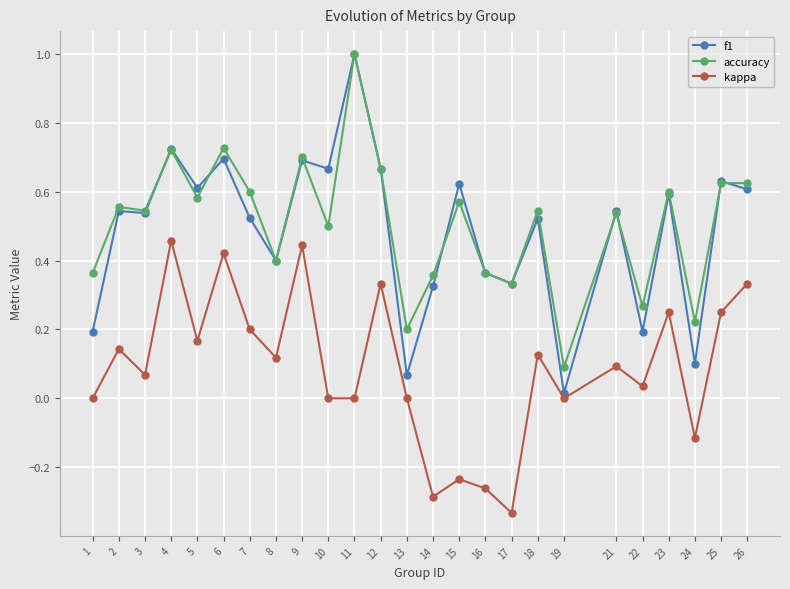

The accuracy series shows 0.2 at 16. True or false?

False